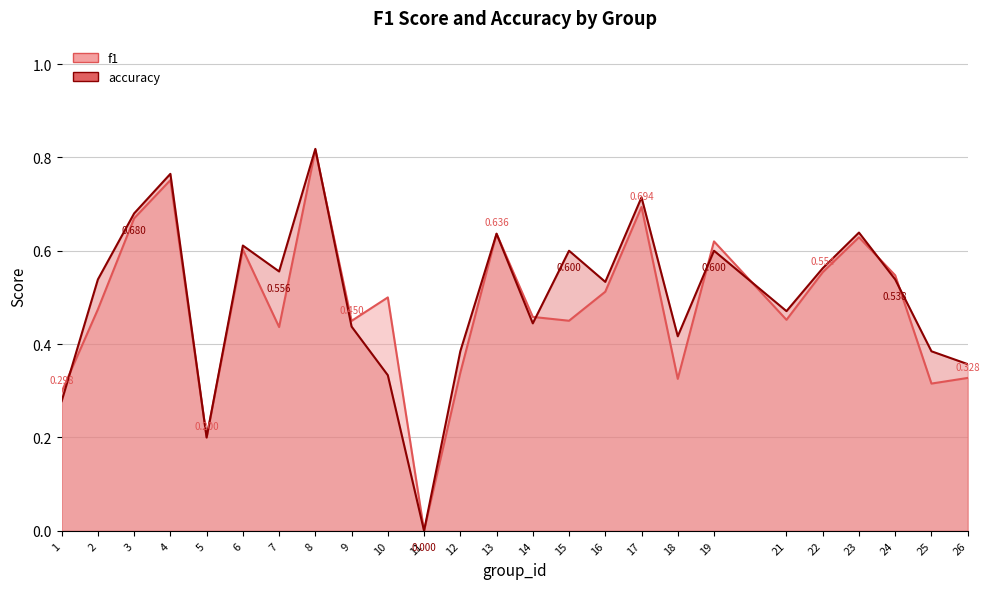

Reading left to right, list all the values displayed in this chart.

f1: 1=0.3	2=0.5	3=0.7	4=0.8	5=0.2	6=0.6	7=0.4	8=0.8	9=0.4	10=0.5	11=0.0	12=0.3	13=0.6	14=0.5	15=0.5	16=0.5	17=0.7	18=0.3	19=0.6	21=0.5	22=0.6	23=0.6	24=0.5	25=0.3	26=0.3
accuracy: 1=0.3	2=0.5	3=0.7	4=0.8	5=0.2	6=0.6	7=0.6	8=0.8	9=0.4	10=0.3	11=0.0	12=0.4	13=0.6	14=0.4	15=0.6	16=0.5	17=0.7	18=0.4	19=0.6	21=0.5	22=0.6	23=0.6	24=0.5	25=0.4	26=0.4